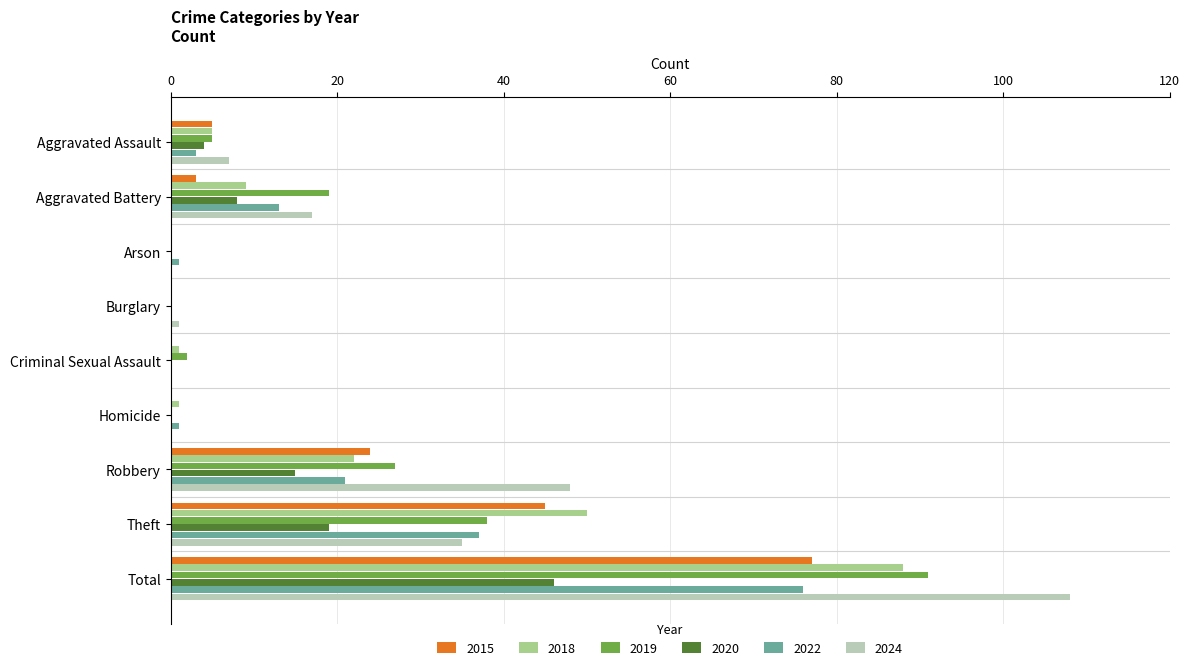

What is the greatest value displayed?

108